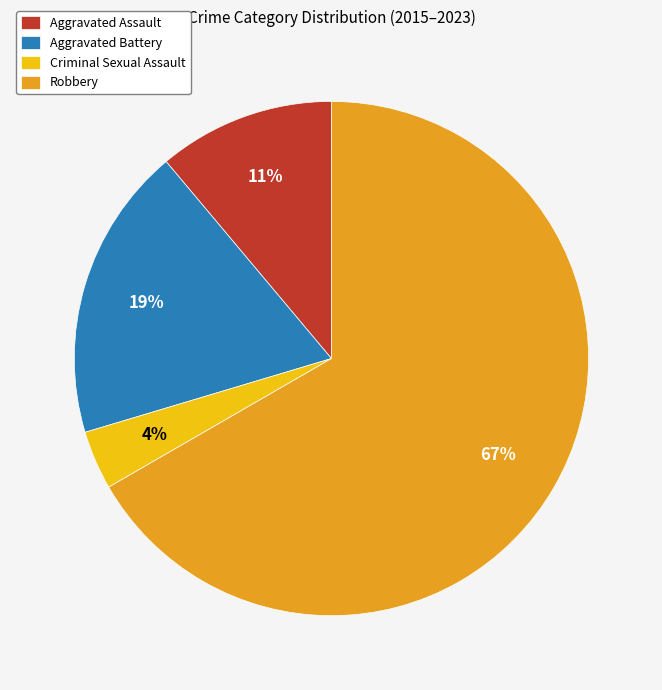

To the nearest percent, what is the combined percentage of Aggravated Battery and Aggravated Assault?

30%